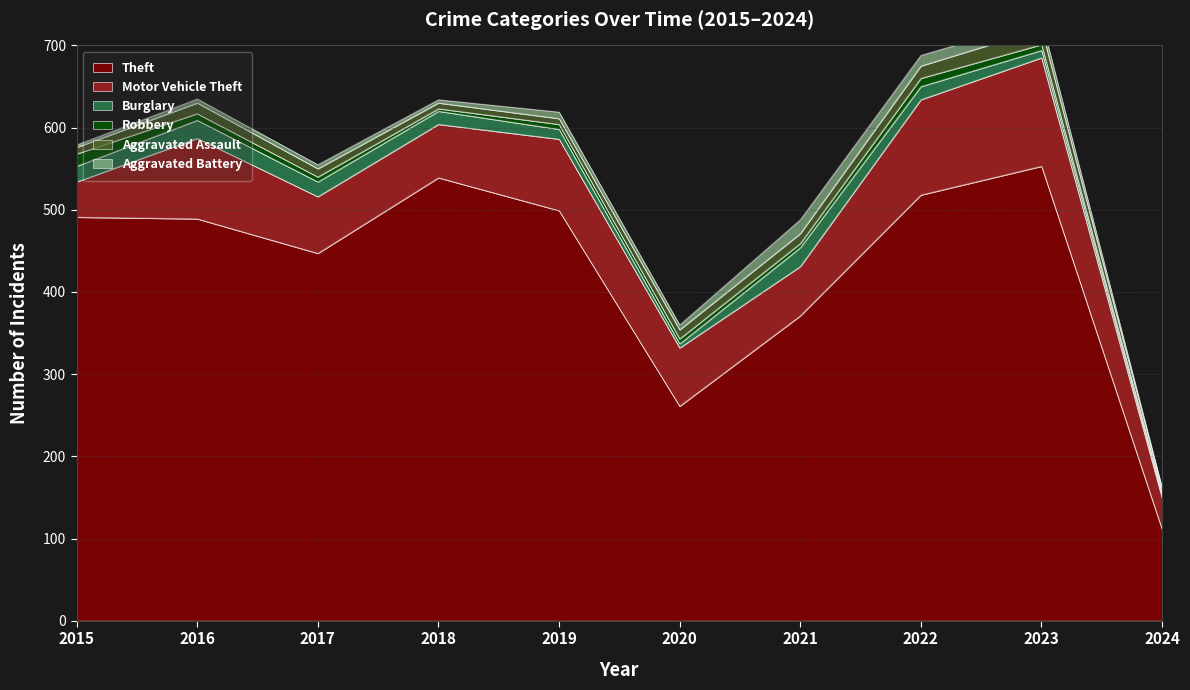

The Aggravated Battery series shows 8 at 2019. True or false?

True